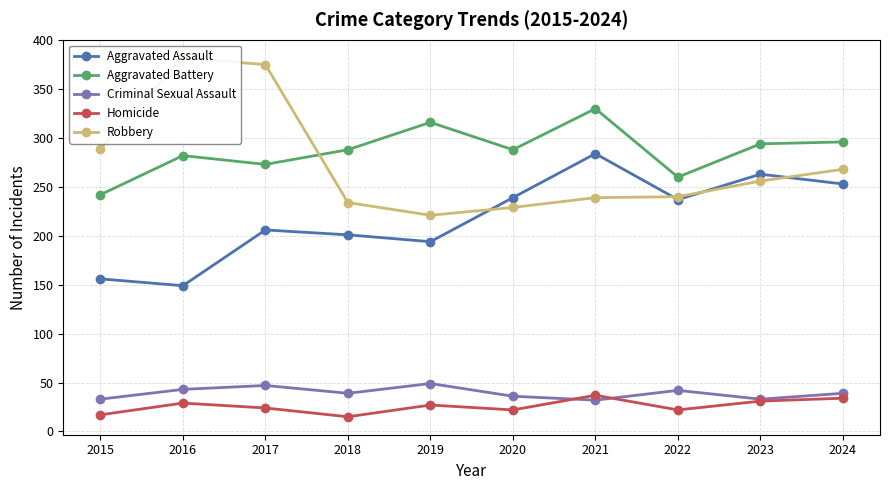

Which category has the lowest value in the Aggravated Assault series?

2016